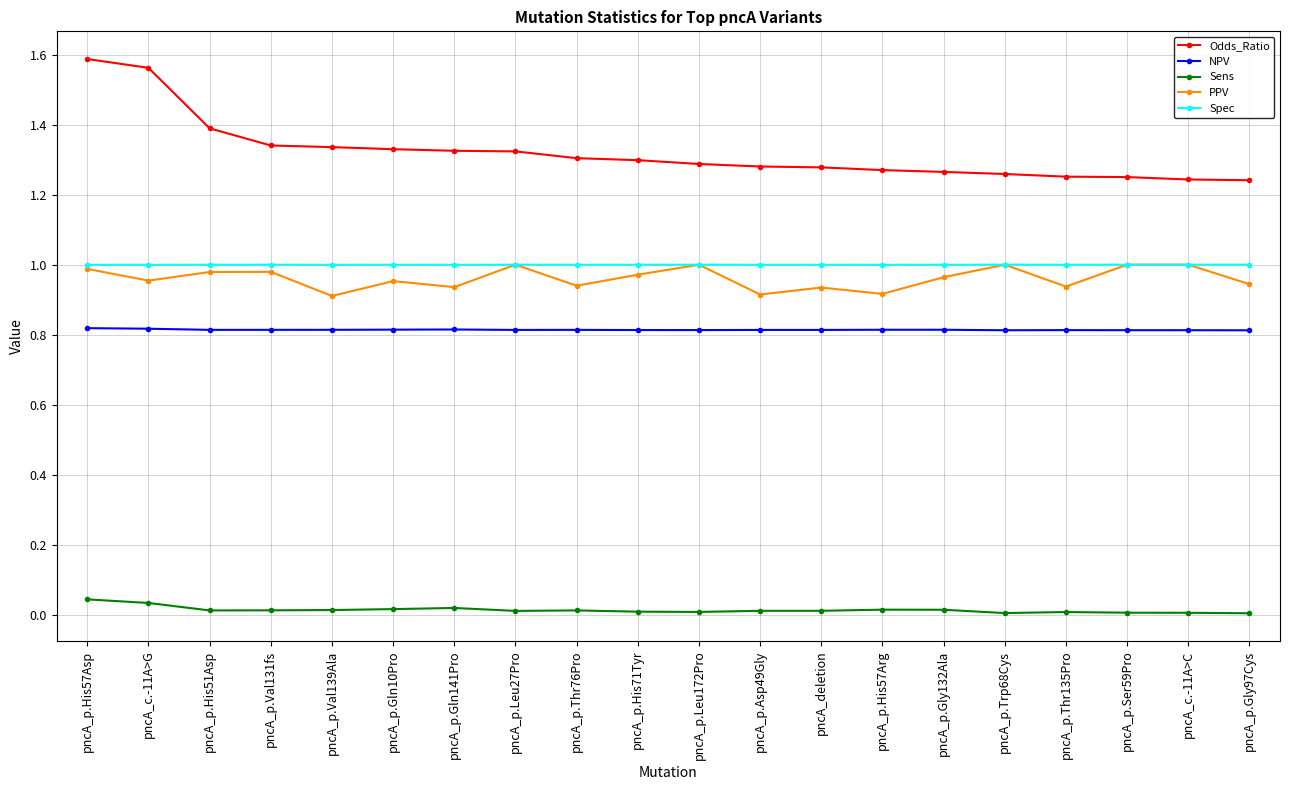

True or false: Odds_Ratio and Spec intersect in this chart.

False